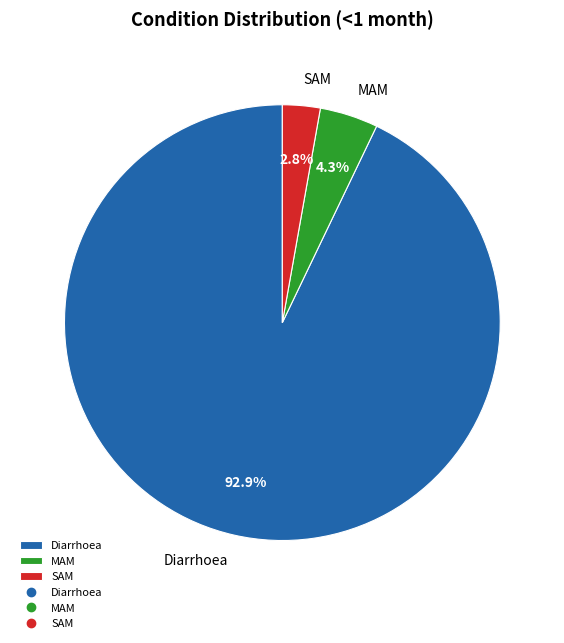

Between Diarrhoea and MAM, which is larger?

Diarrhoea